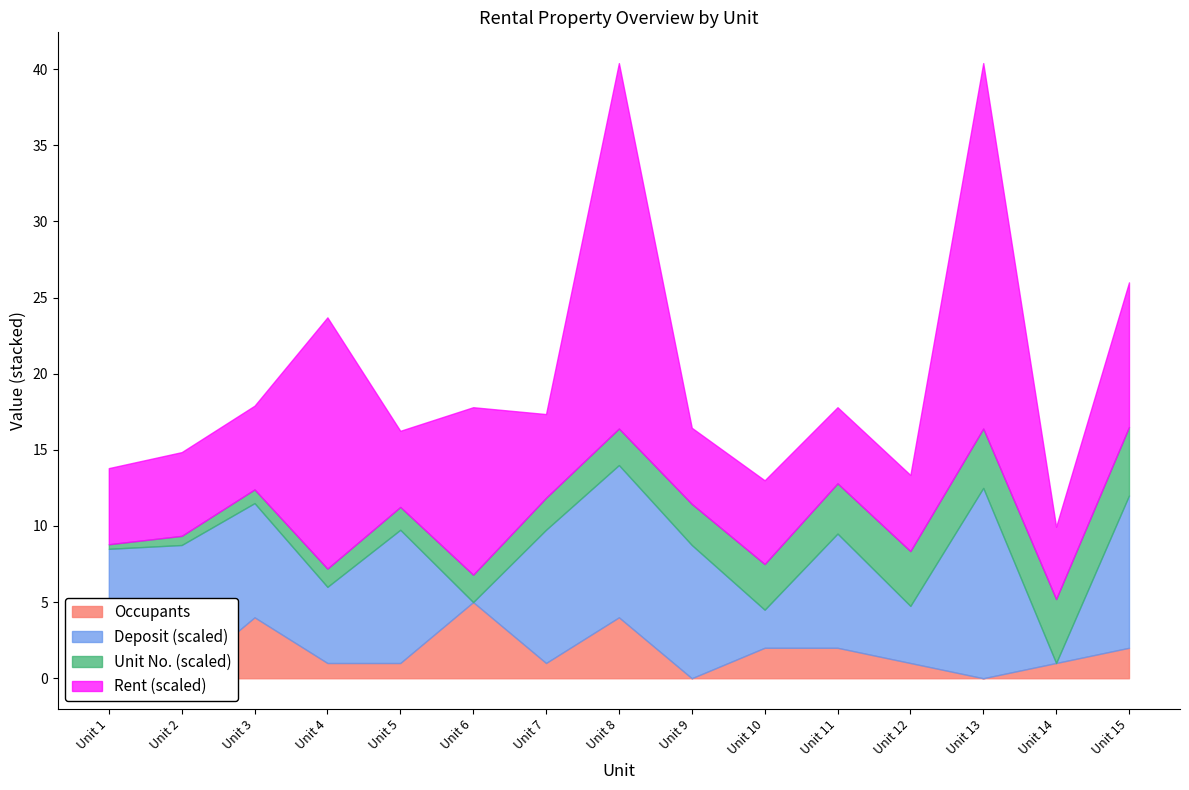

What are all the series names shown in the legend?

Deposit, Unit No., Rent, Occupants